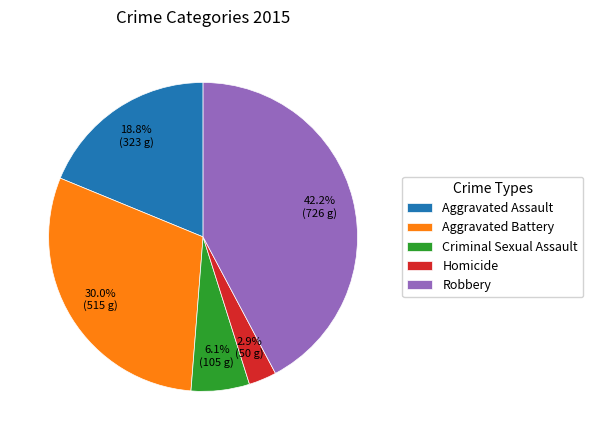

How many slices are in this pie chart?

5